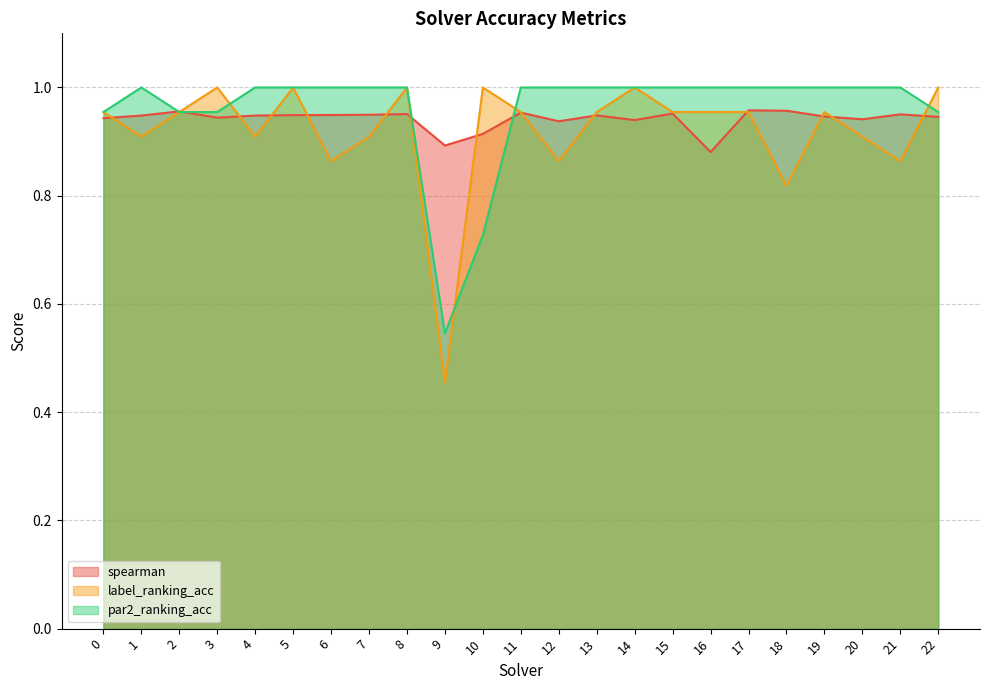

In spearman, how many points are lower than both neighbors (excluding endpoints)?

6